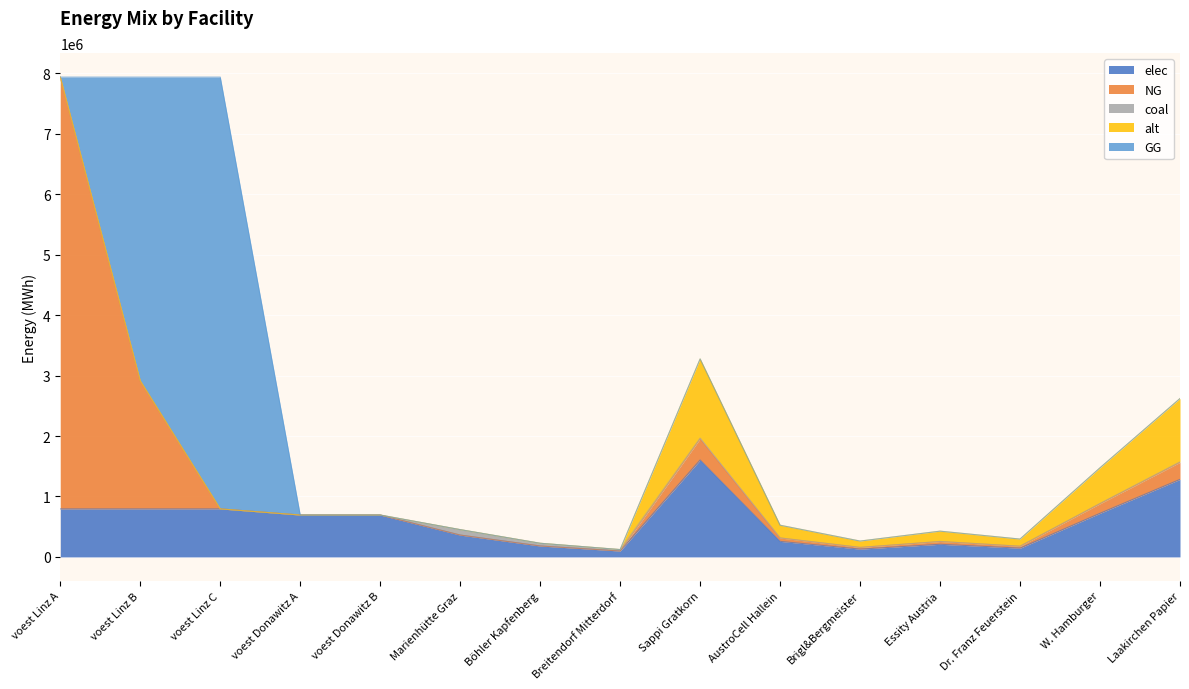

Which category has the lowest value in the alt series?

voest Linz A